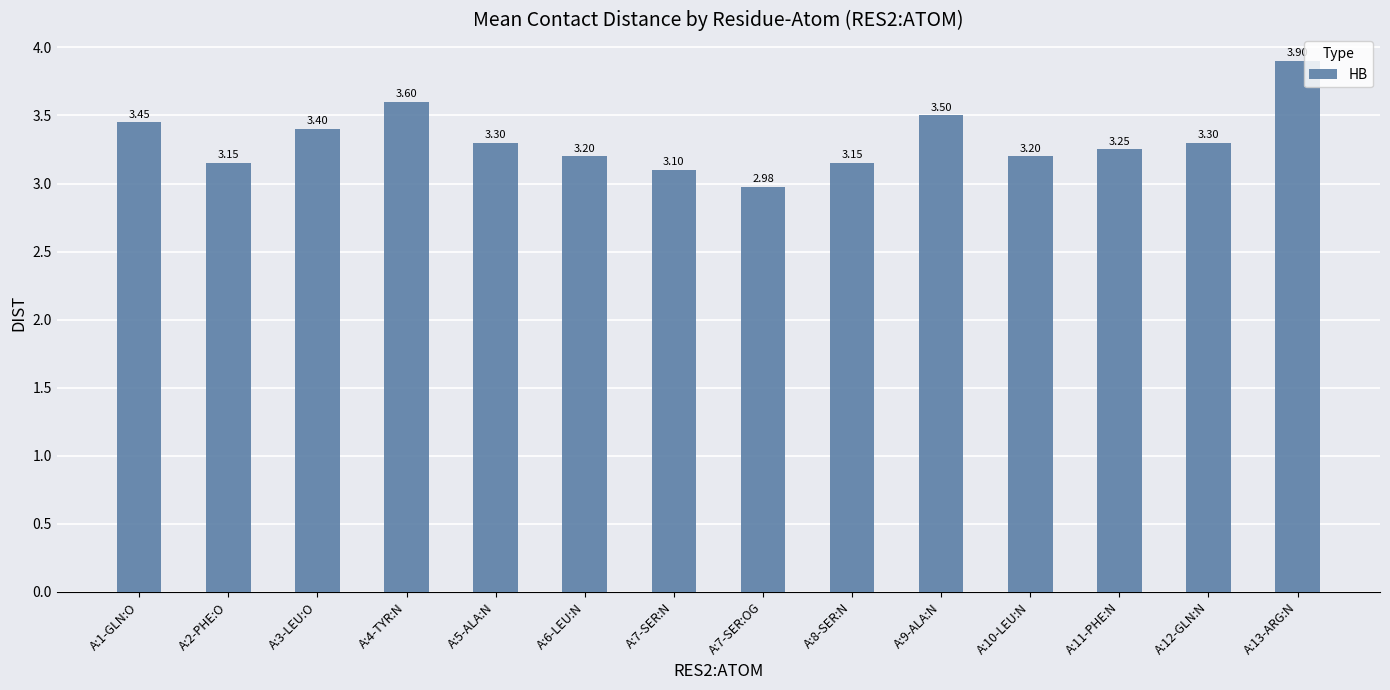

What is the difference between the second highest and minimum values?

0.6